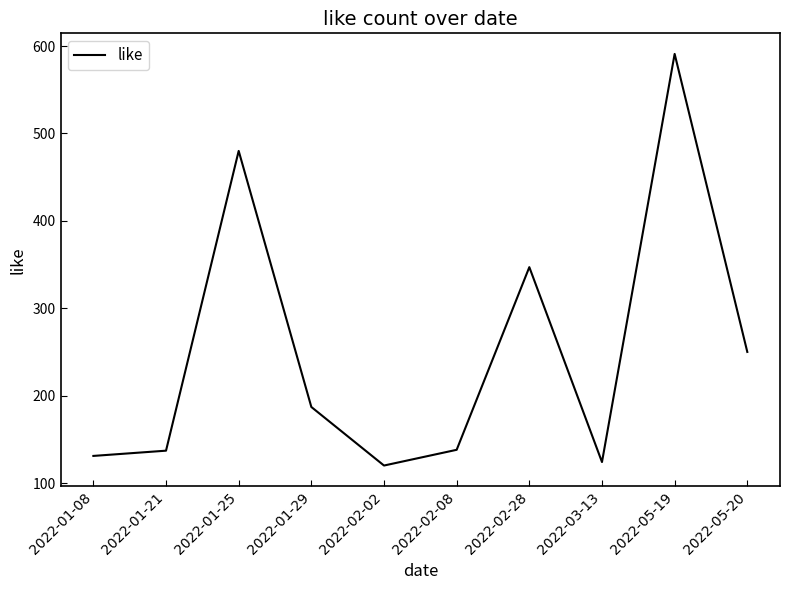

How many lines are shown in the chart?

1